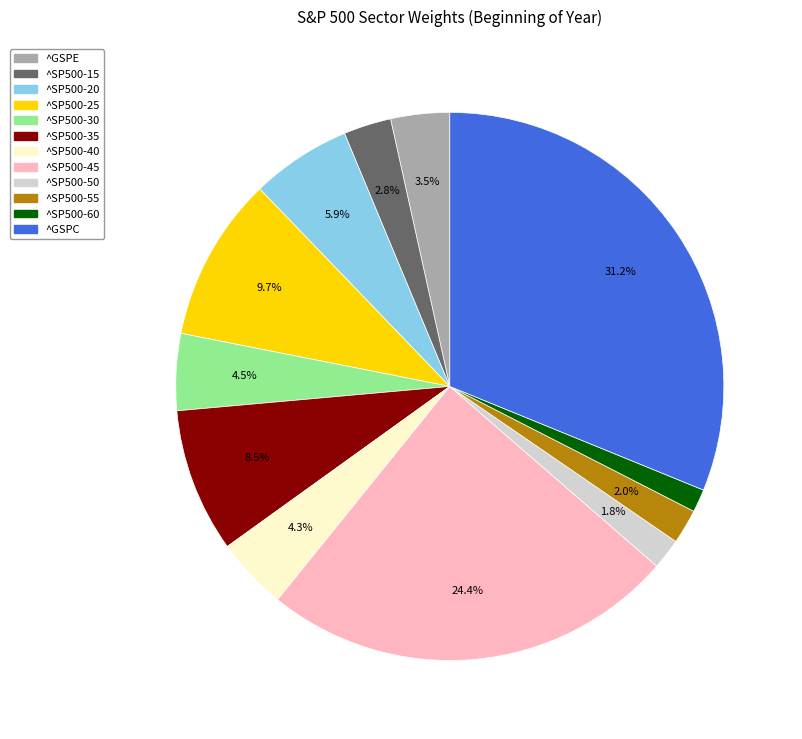

Between ^SP500-20 and ^SP500-25, which is larger?

^SP500-25